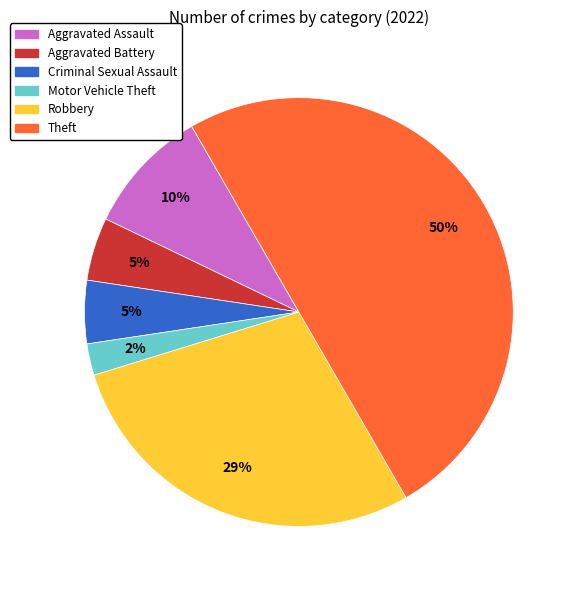

How many slices are in this pie chart?

6